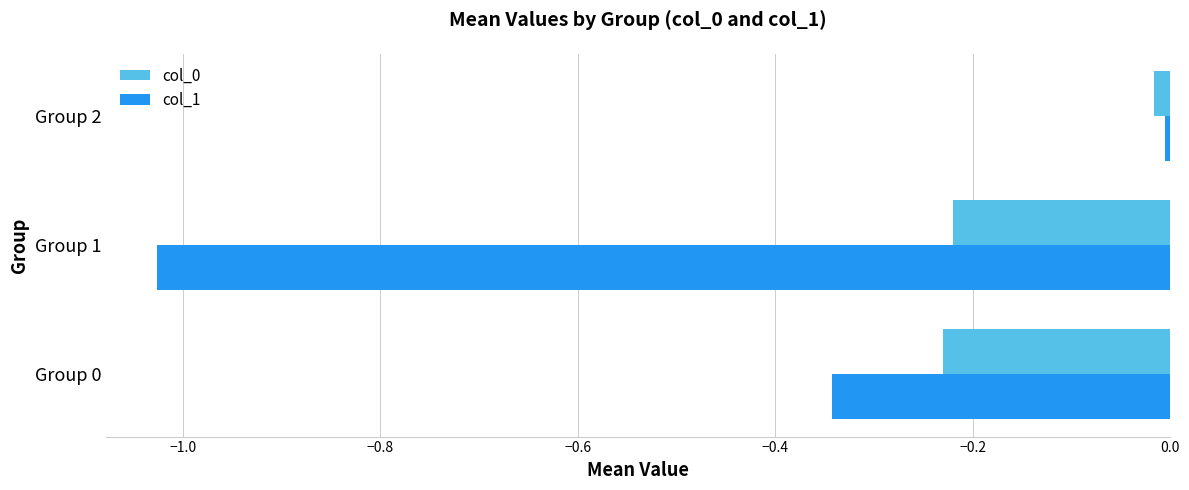

The value of col_0 at Group 2 is -0.0. True or false?

True